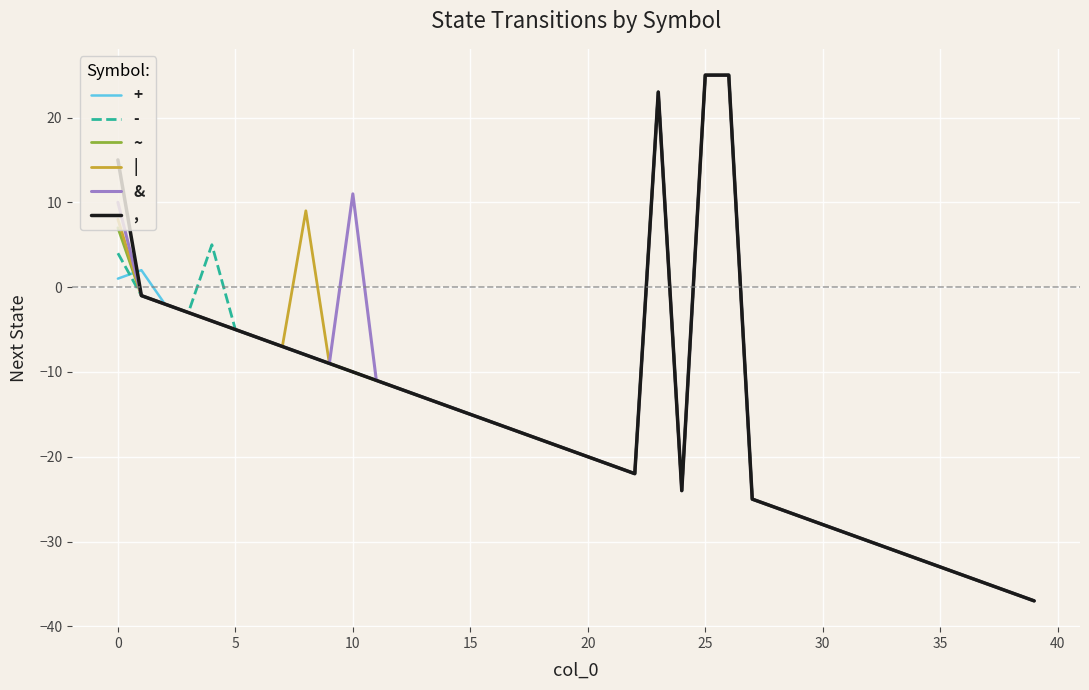

What is the smallest value displayed?

-37